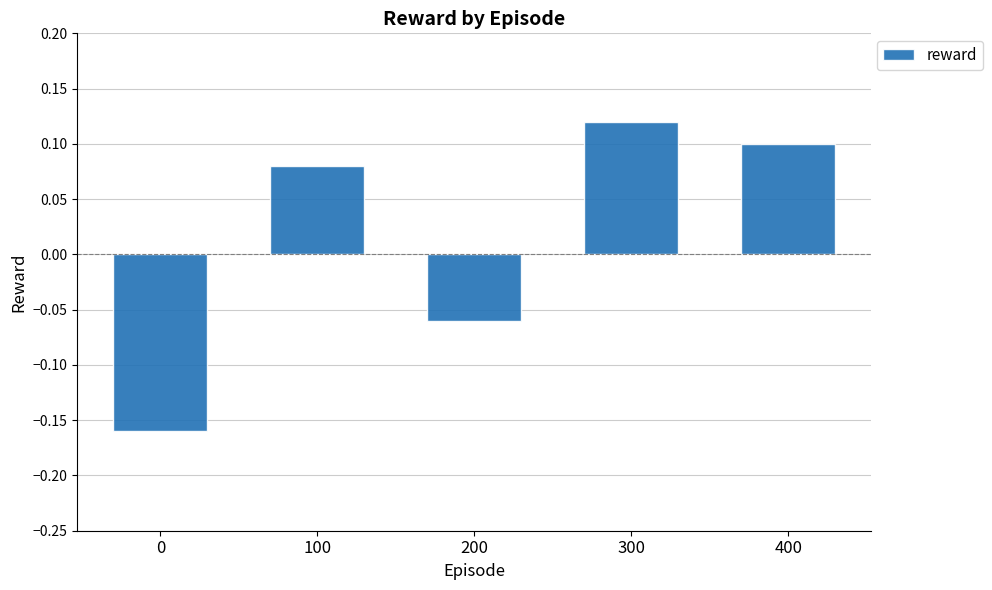

How many negative values are there?

2